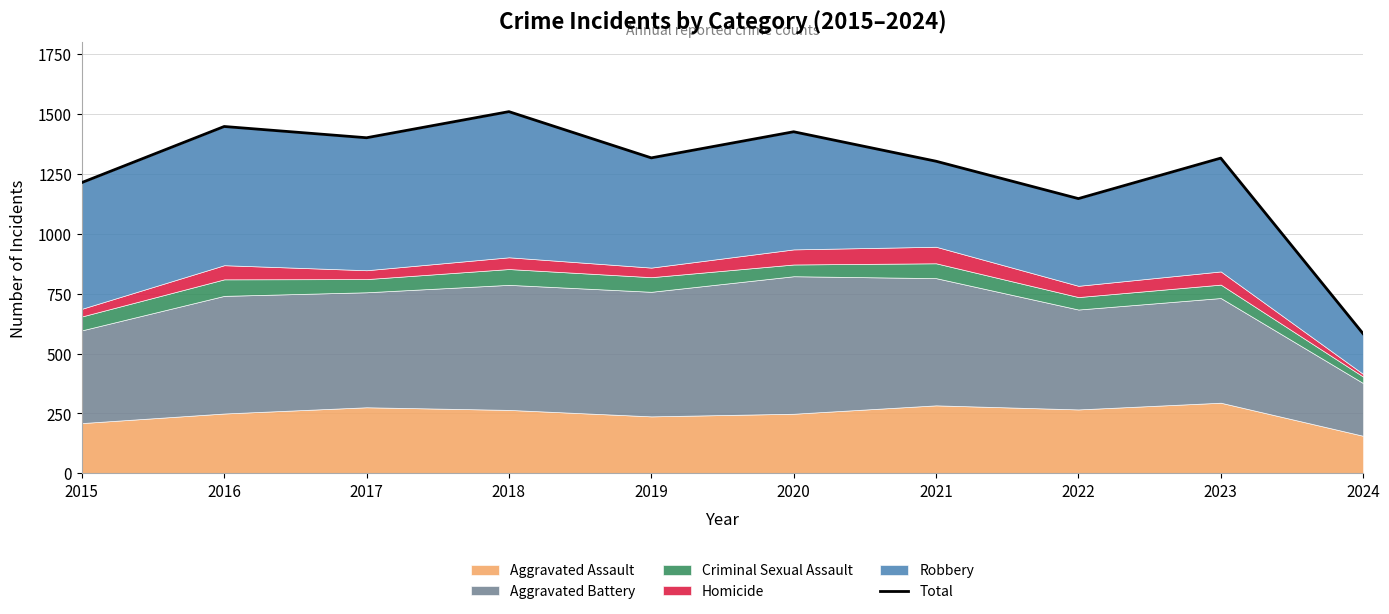

The value at 2017 is 1401. True or false?

True